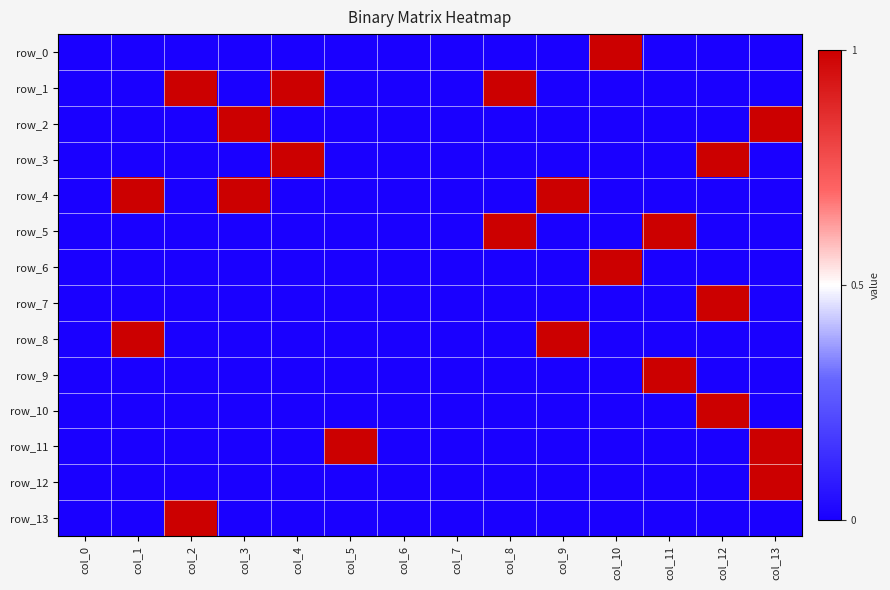

What is the sum of all row_12 values?

1